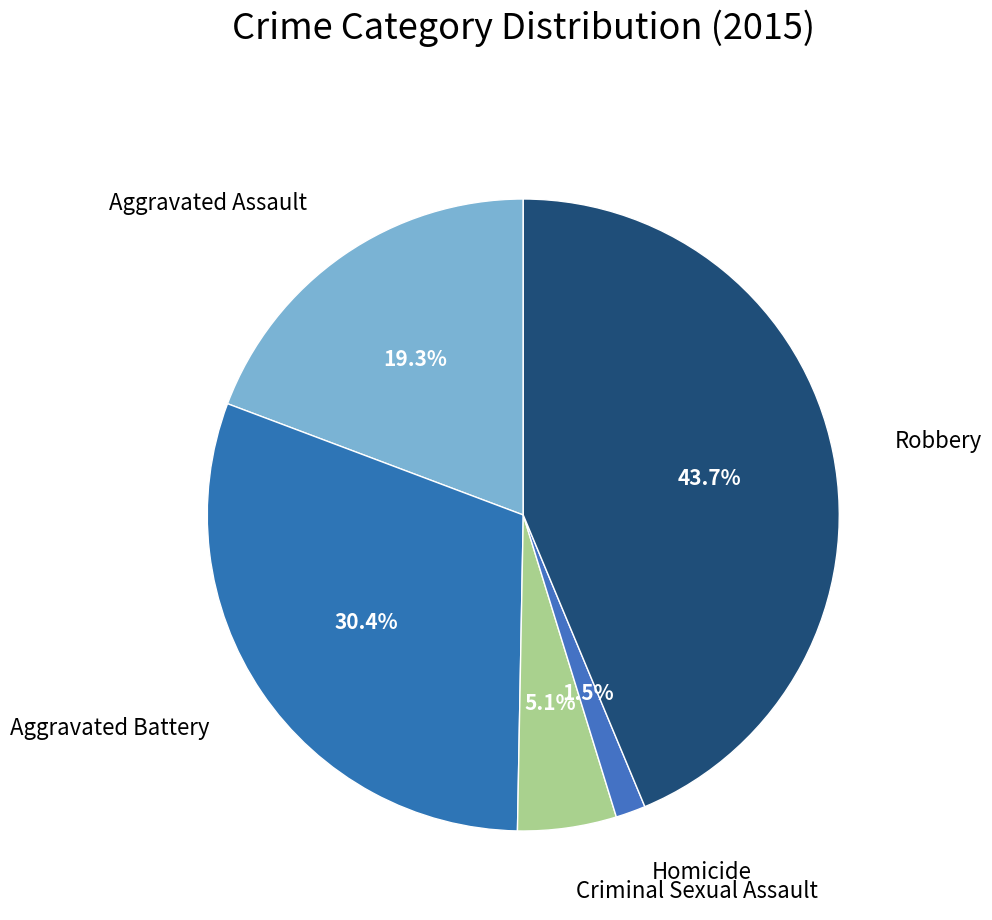

To the nearest percent, what is the average slice percentage?

20%